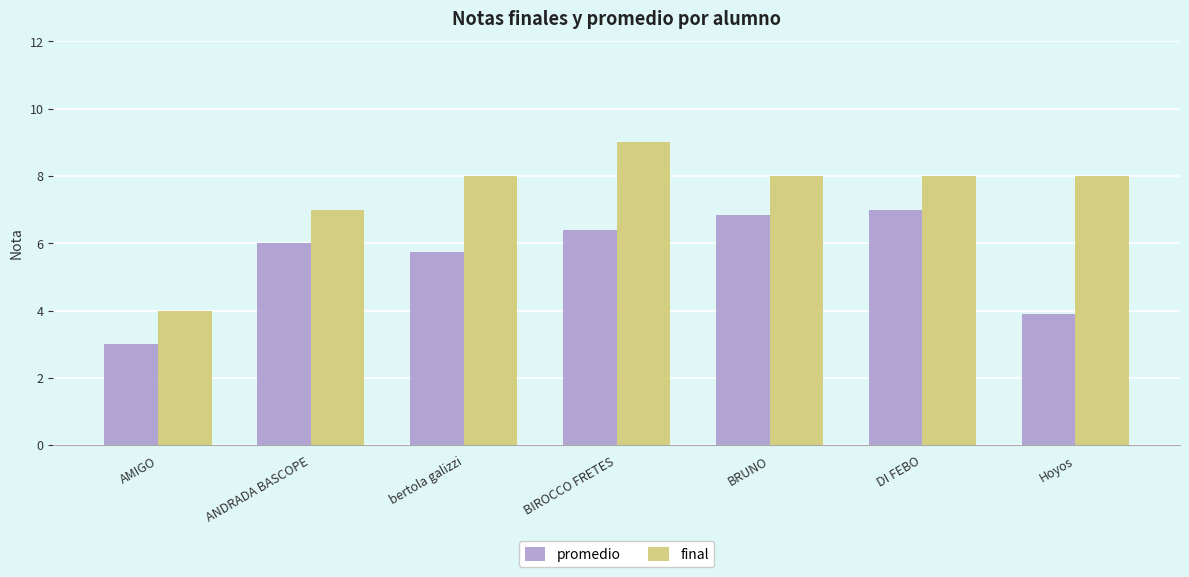

At DI FEBO, list the series in order from smallest to largest.

promedio, final